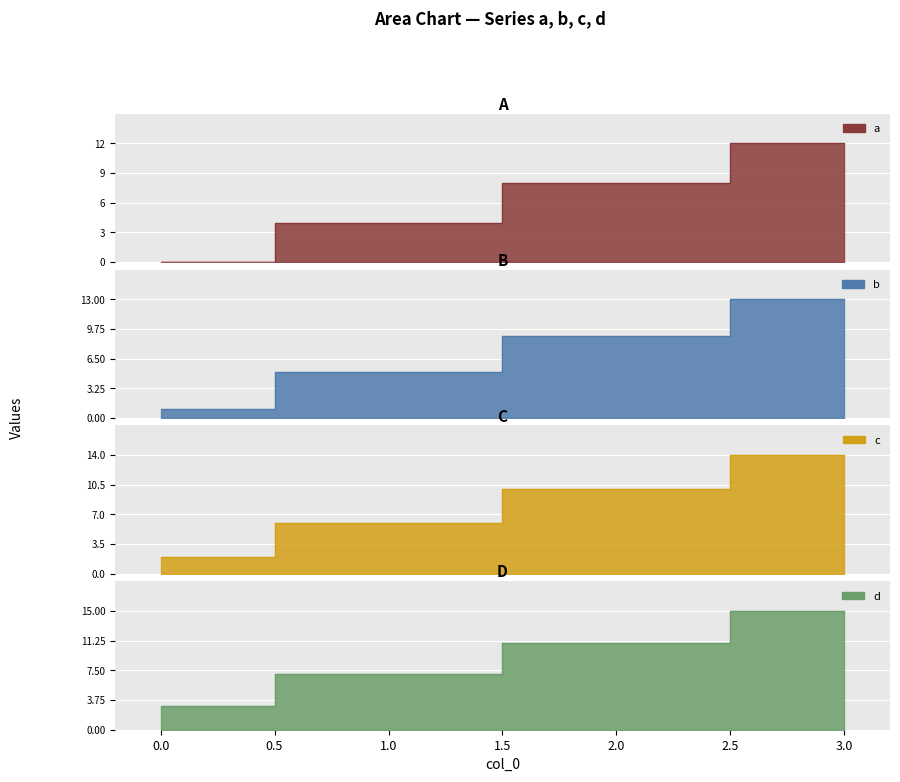

Reading left to right, extract all data points from this chart.

a: 0	4	8	12
b: 1	5	9	13
c: 2	6	10	14
d: 3	7	11	15